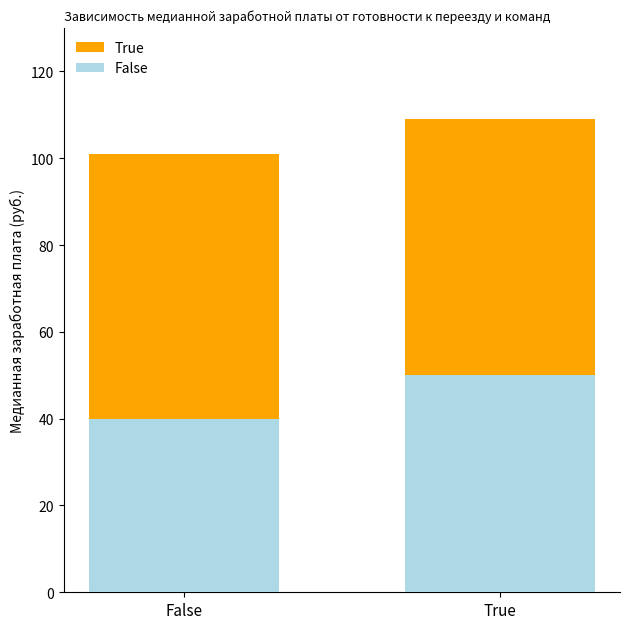

Rank the series at False from lowest to highest value.

False, True